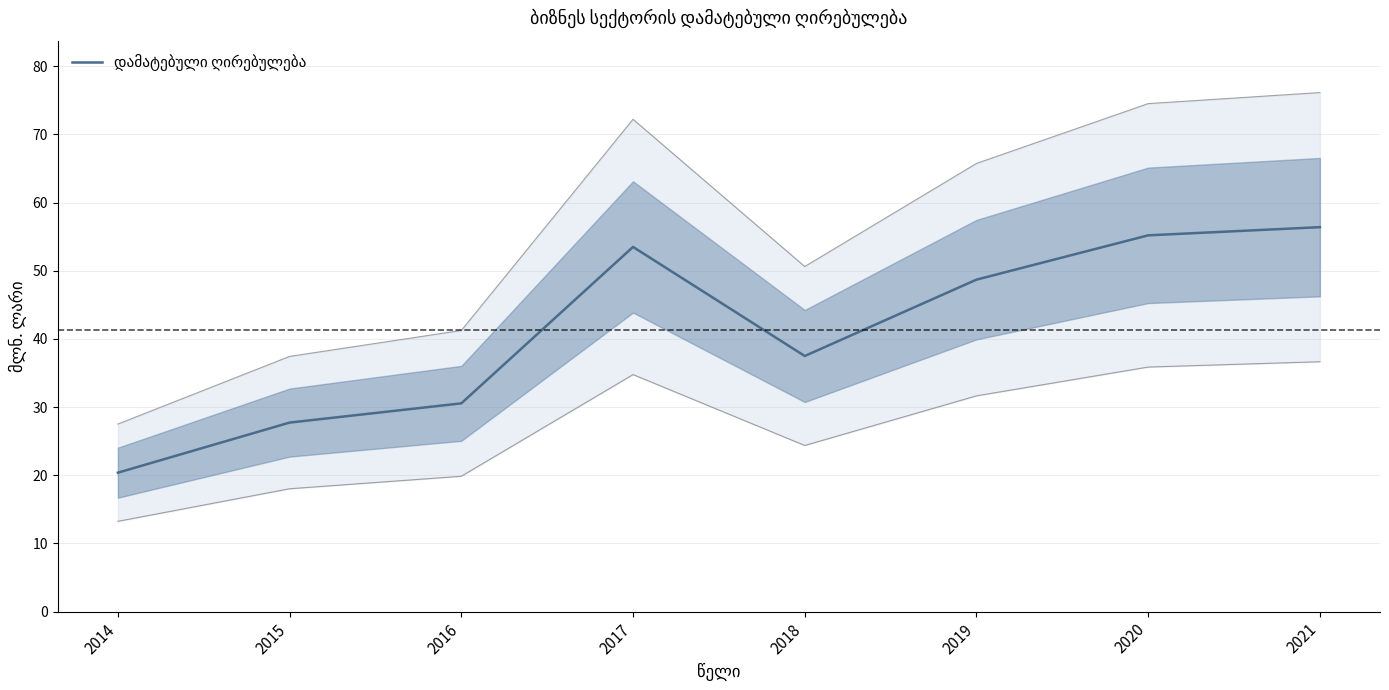

Read the value at 2020.

55.2